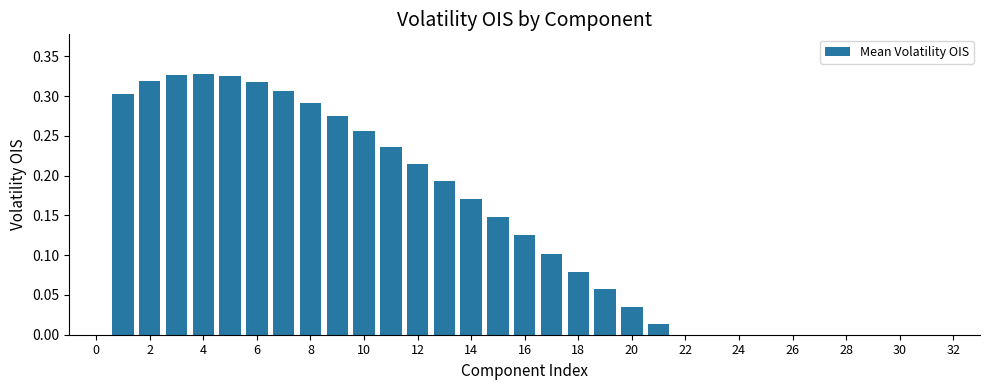

What is the sum of all values?

4.4